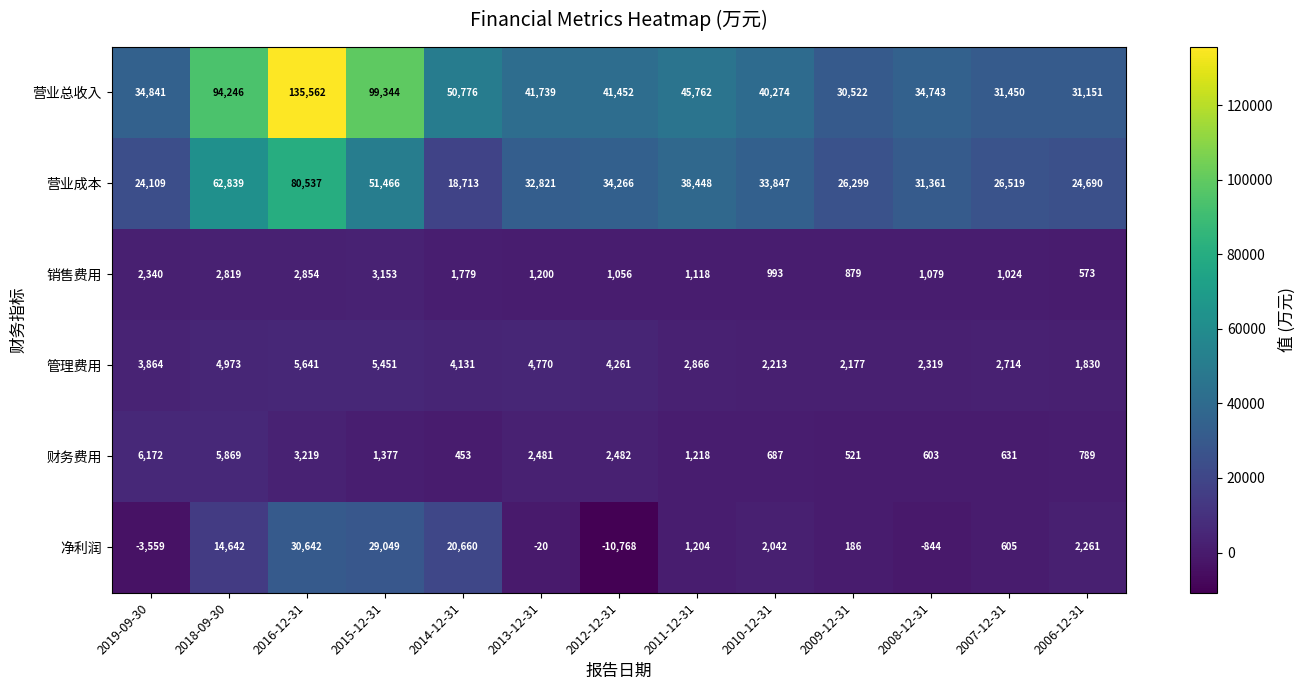

The 营业总收入 series shows 23748 at 2011-12-31. True or false?

False